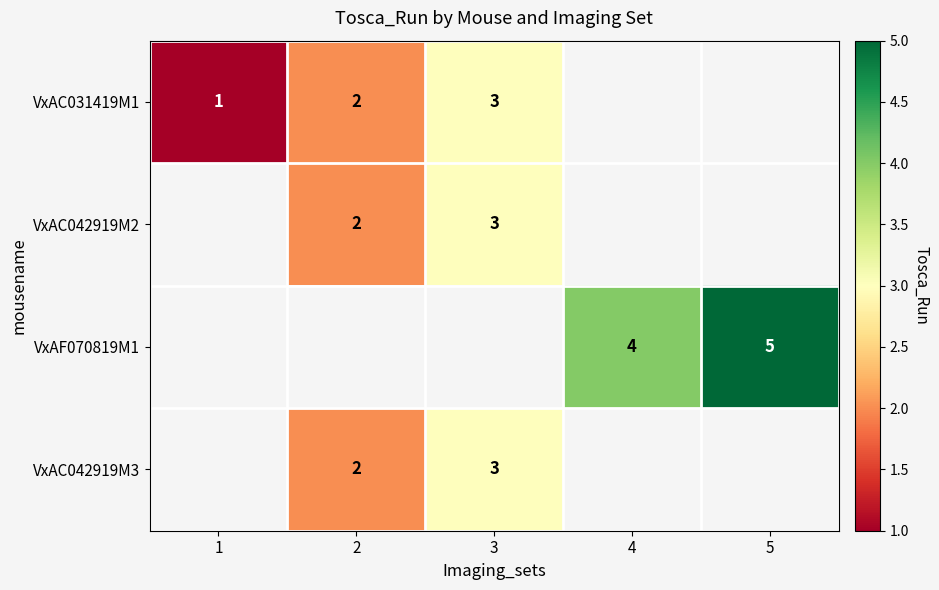

The VxAC031419M1 series shows 2 at 2. True or false?

True